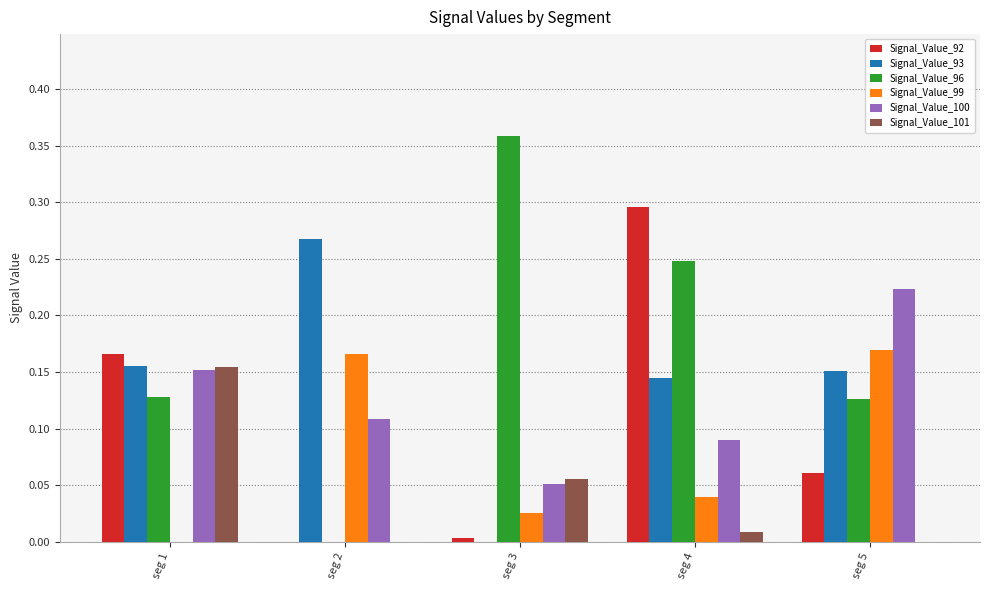

Which label corresponds to the largest value in the chart?

seg 3